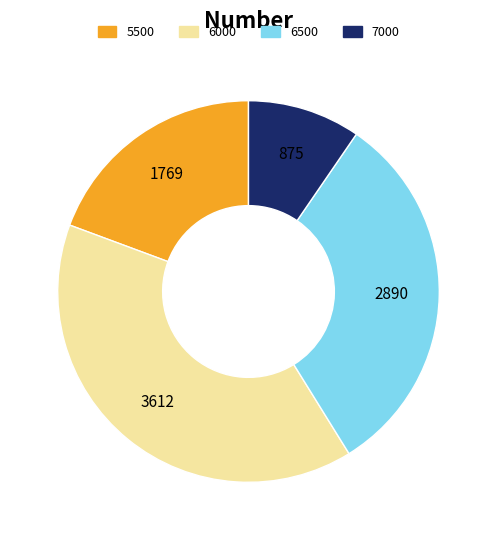

Which category has the biggest portion of the pie?

6000